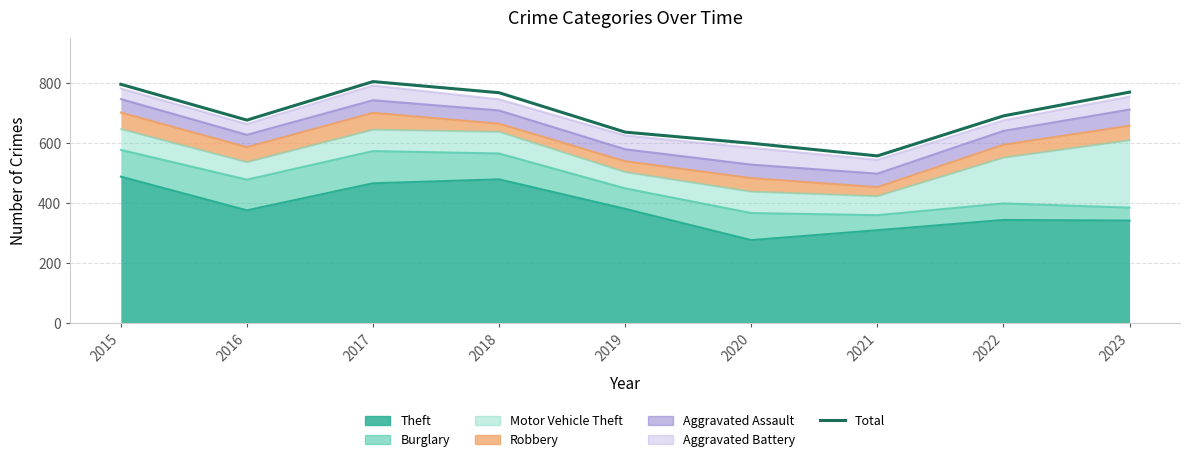

List the labels in order of value, largest first.

2017, 2015, 2023, 2018, 2022, 2016, 2019, 2020, 2021